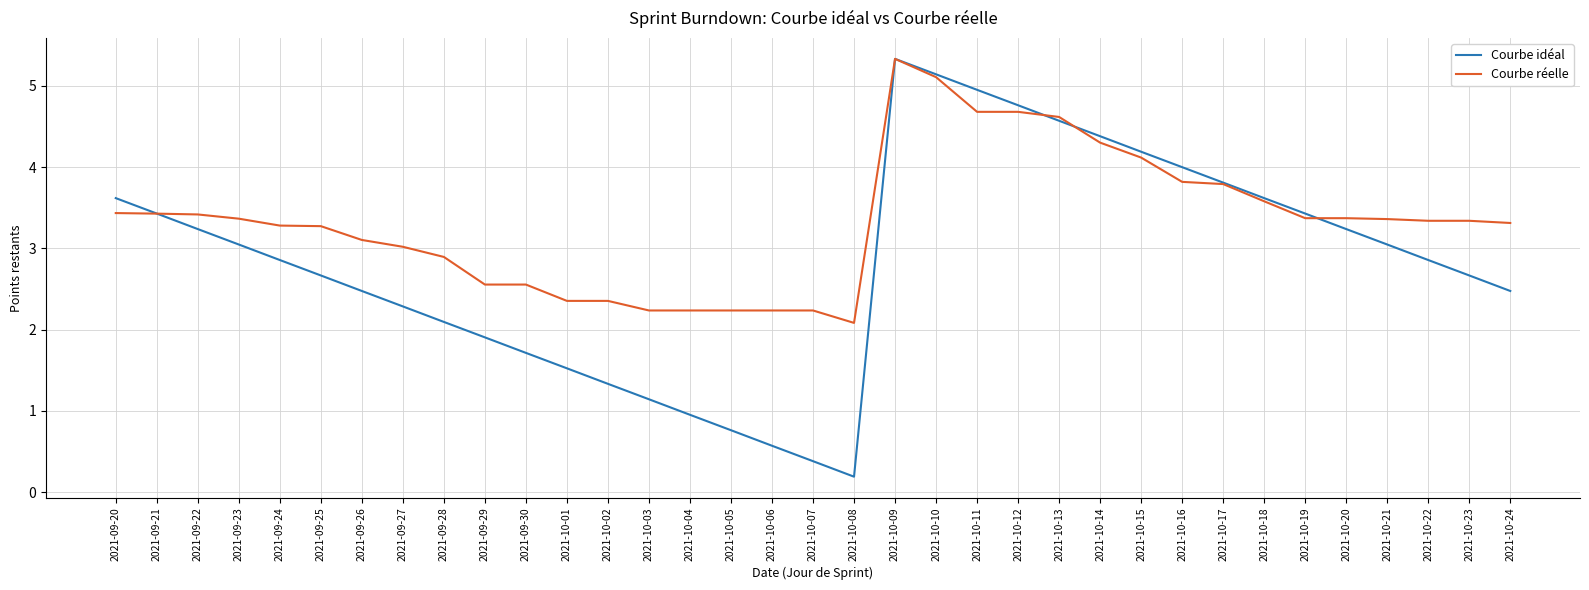

Which series has the largest total across all categories?

Courbe réelle